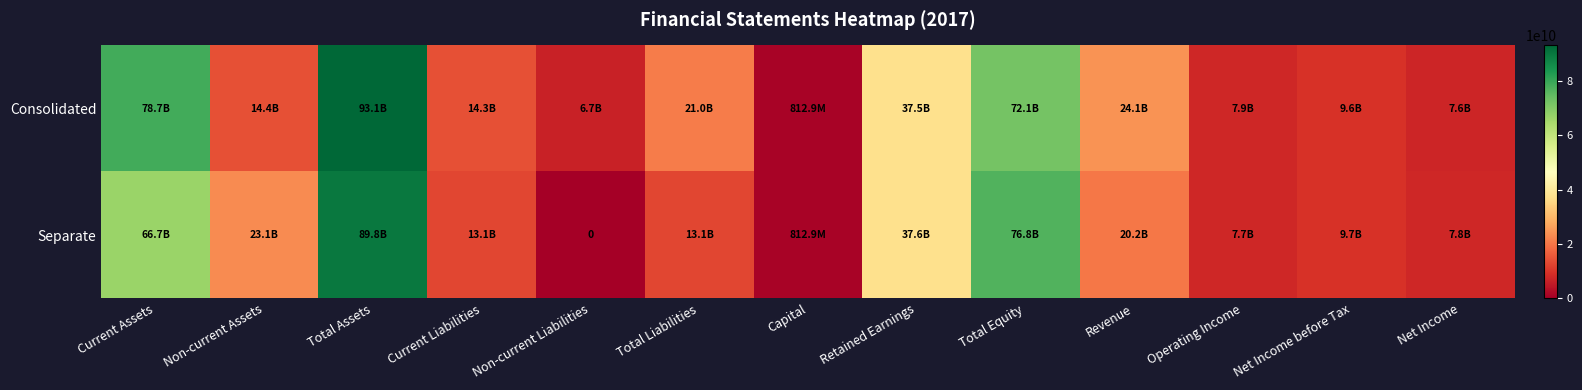

At which category is the sum across all series the highest?

Total Assets